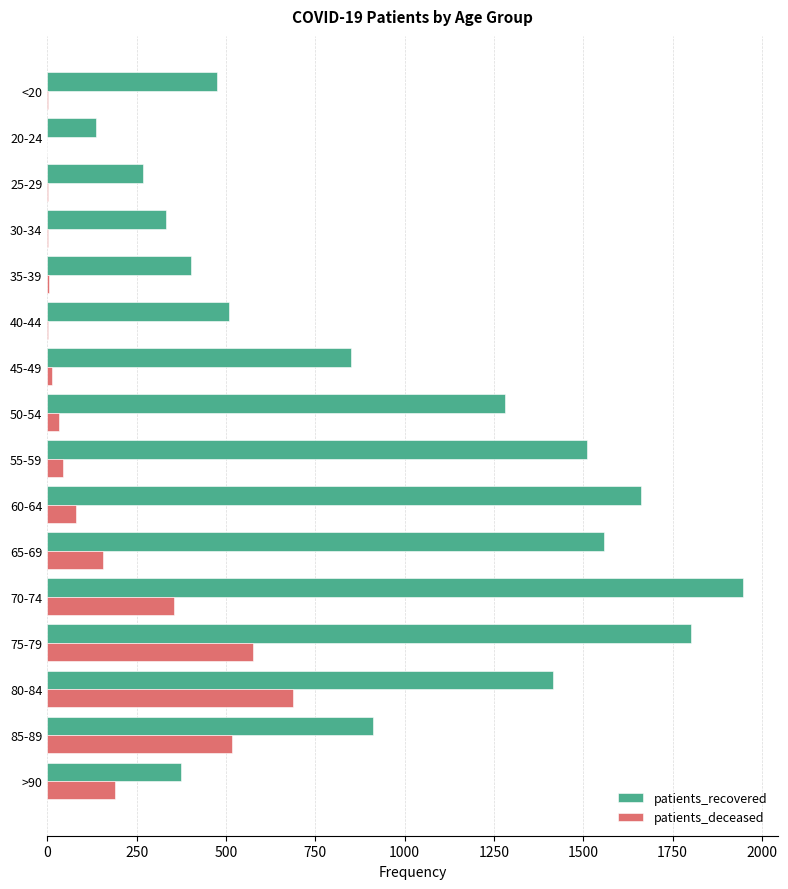

True or false: patients_recovered has a value of 834 at 40-44.

False